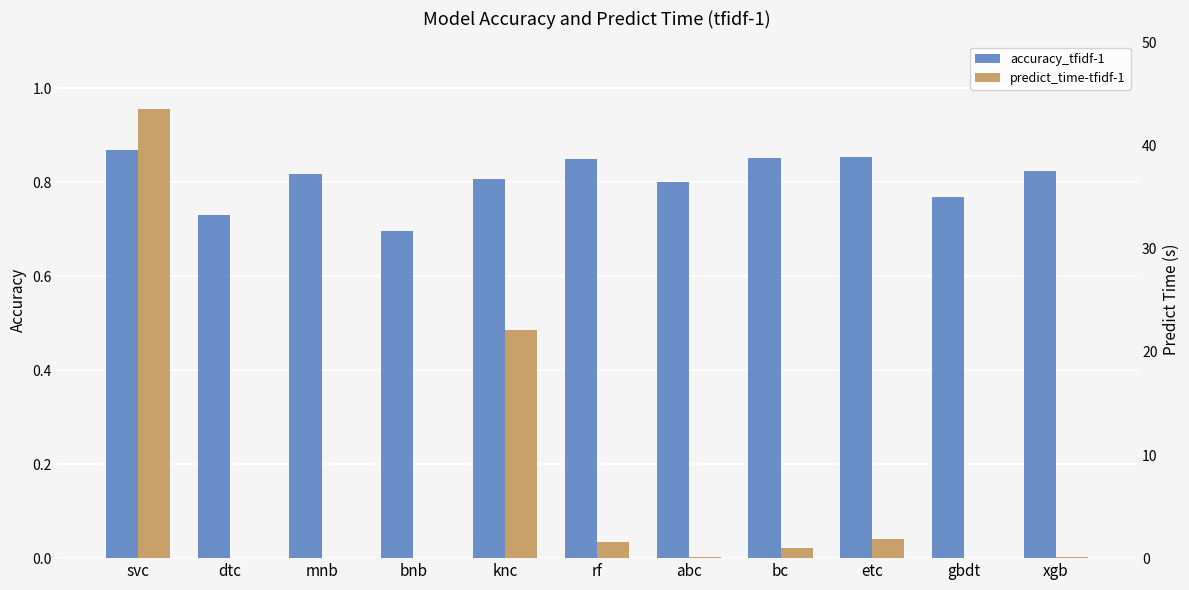

How many bars are there in each group?

2